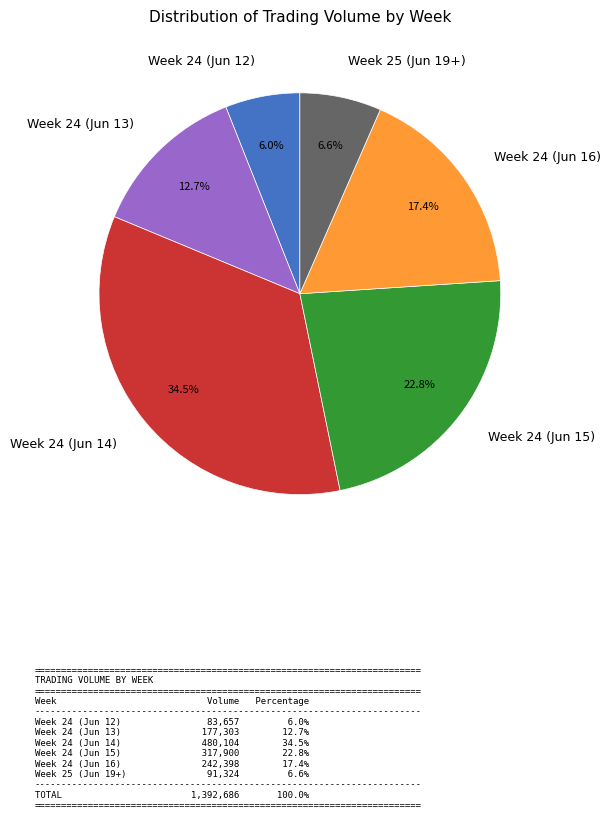

Is there a majority slice in this chart?

No